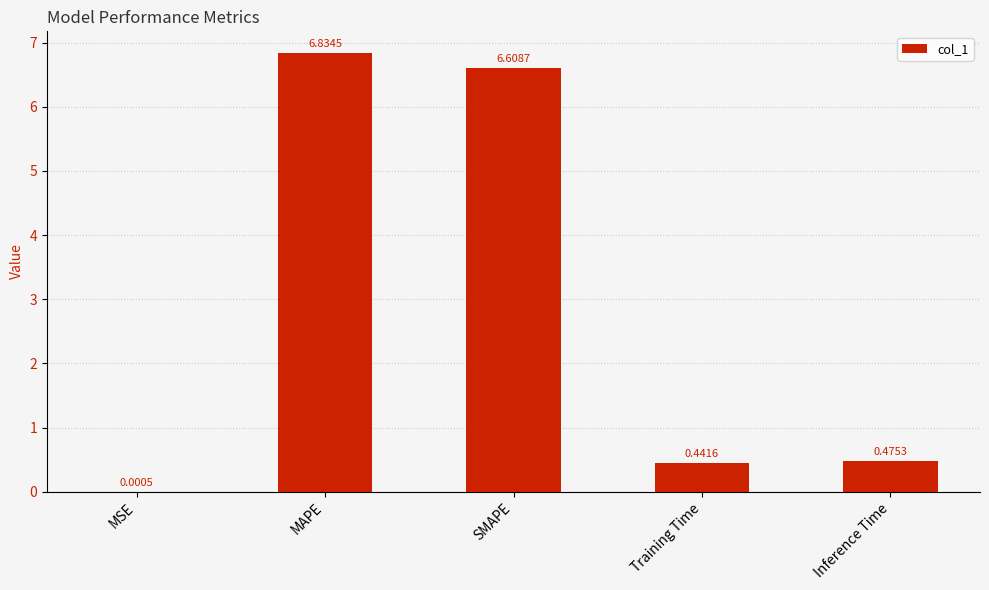

What is the change in value from MSE to Training Time?

+0.4